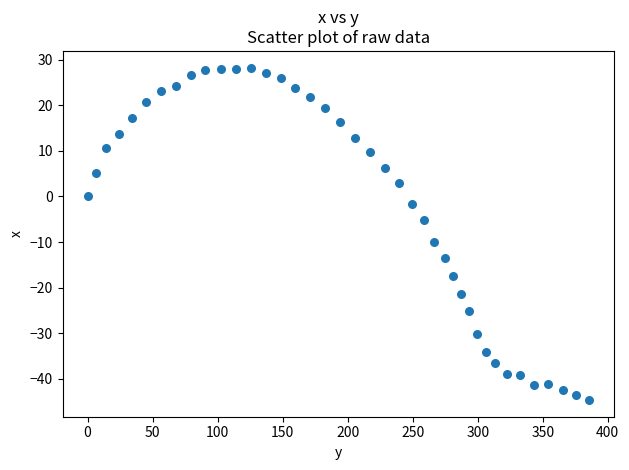

What is the range of X values (max minus min)?

385.7